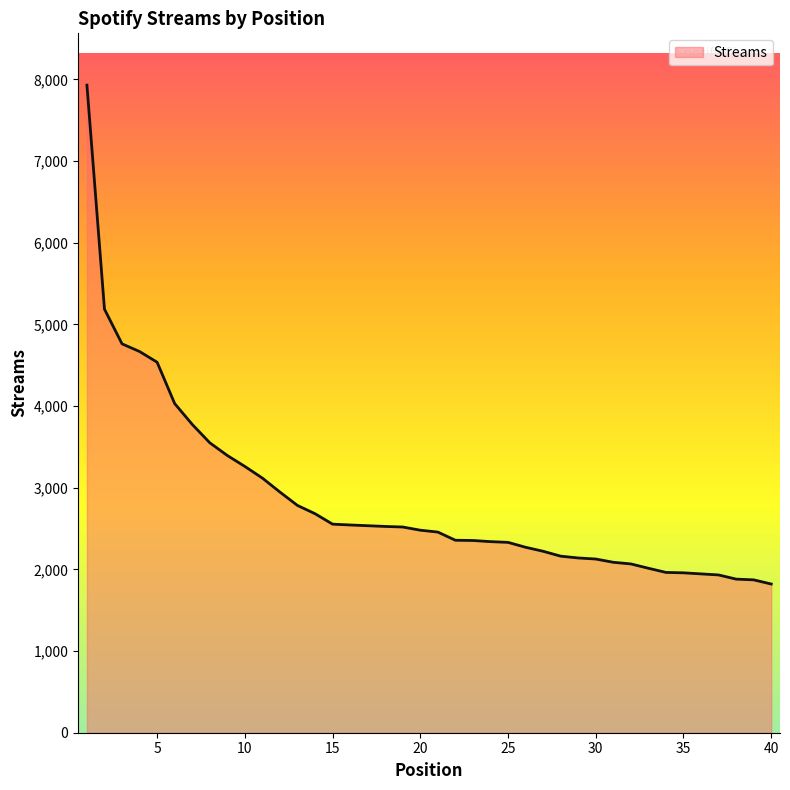

What is the minimum value shown in the chart?

1821